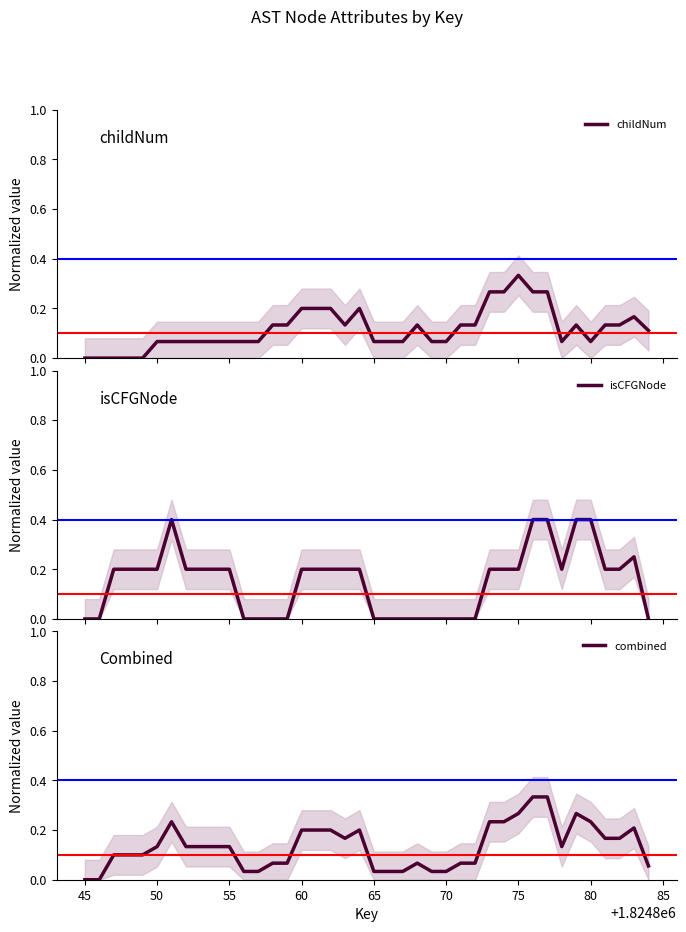

True or false: combined has a value of 0.0 at 45.

True